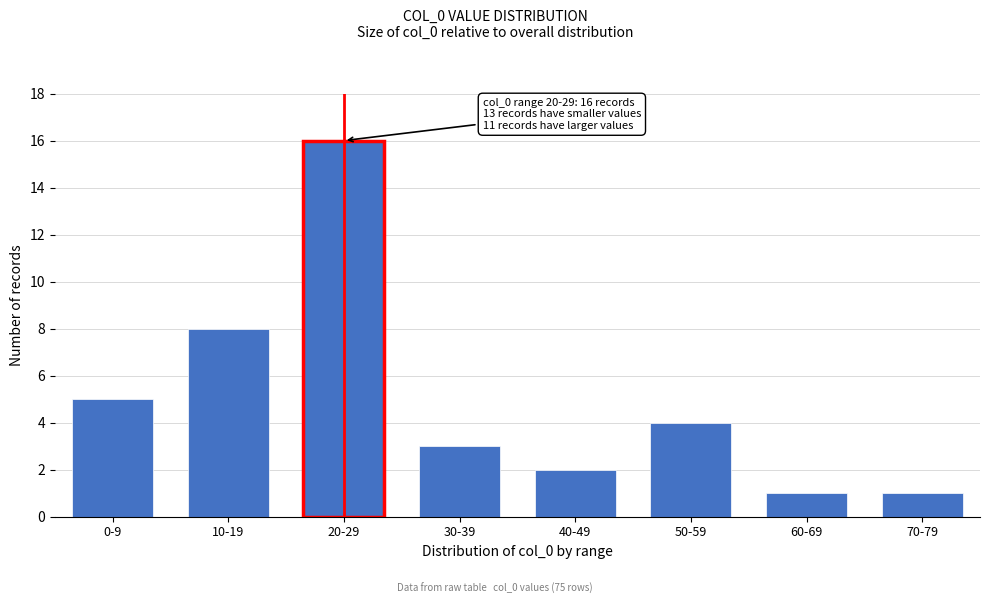

Reading left to right, transcribe all the data shown in this chart.

0-9=5	10-19=8	20-29=16	30-39=3	40-49=2	50-59=4	60-69=1	70-79=1